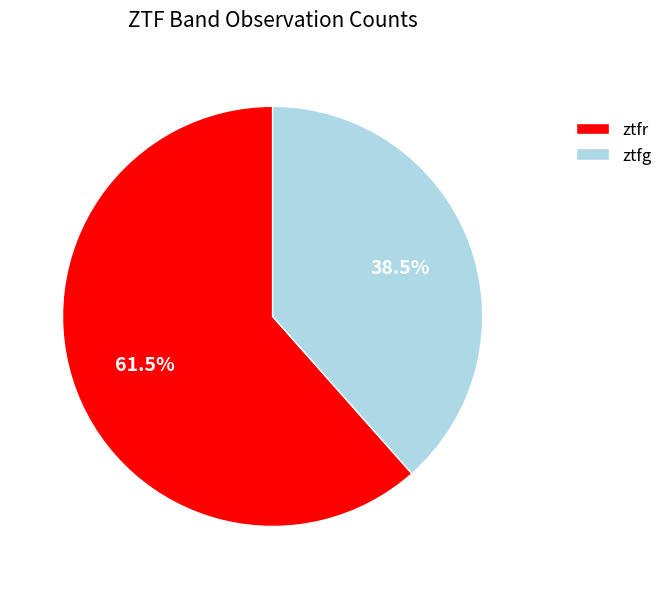

What percentage do ztfg and ztfr together represent?

100.0%